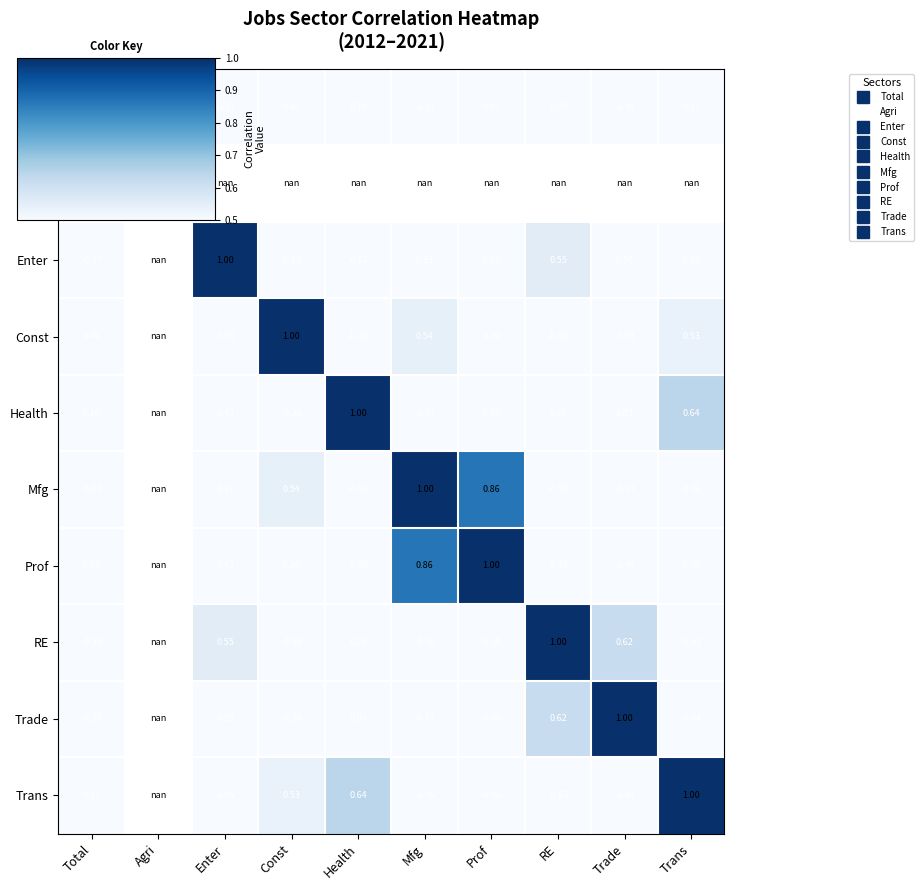

What is the difference between the maximum and minimum values in the Enter series?

2.0